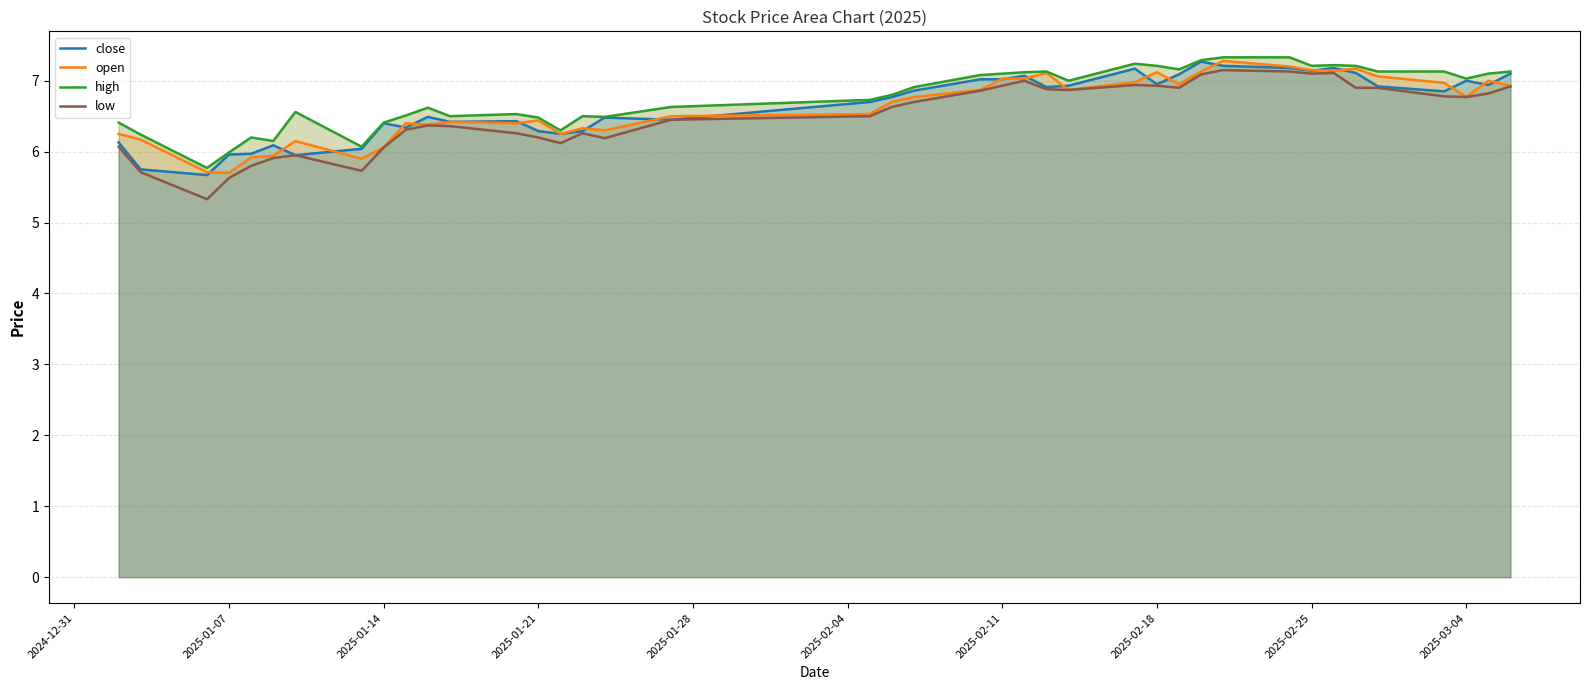

Which series has the widest spread of values?

low